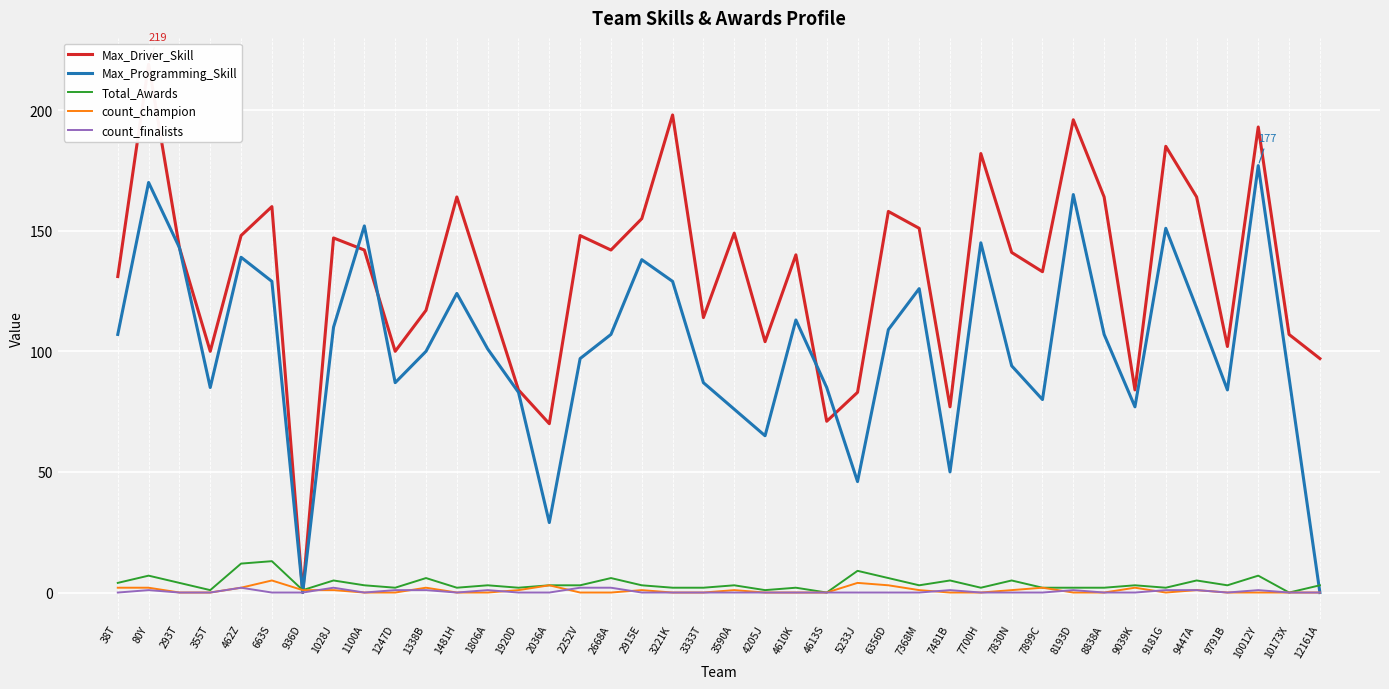

Which series changed the most between 462Z and 4610K?

Max_Programming_Skill